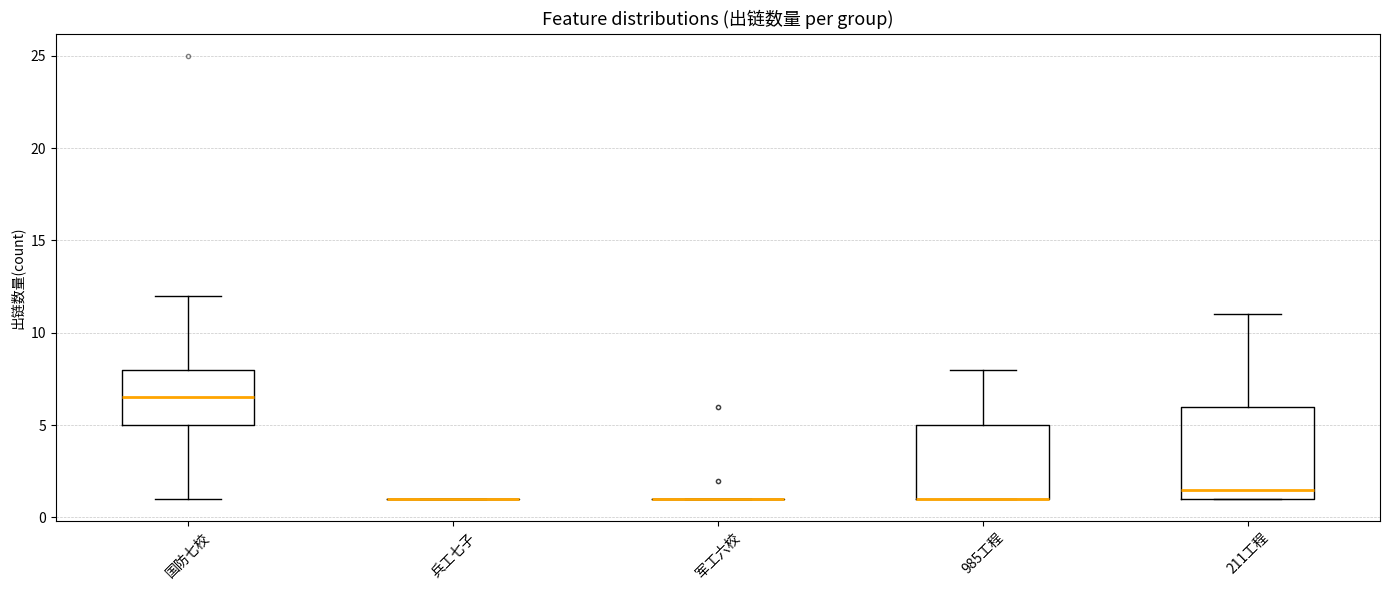

Comparing the boxes themselves (not the whiskers), which one is the tallest?

211工程